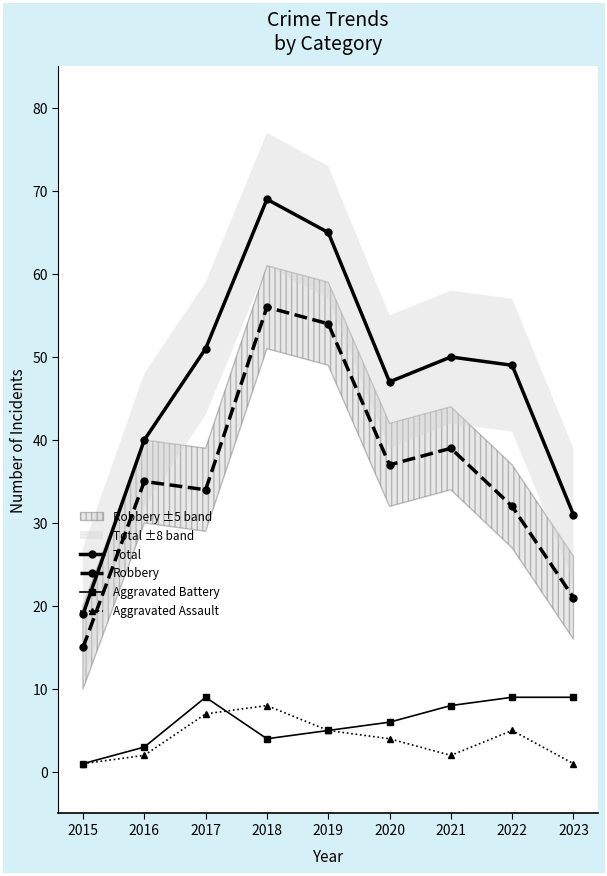

After their last crossing, which series has the higher values: Aggravated Battery or Aggravated Assault?

Aggravated Assault